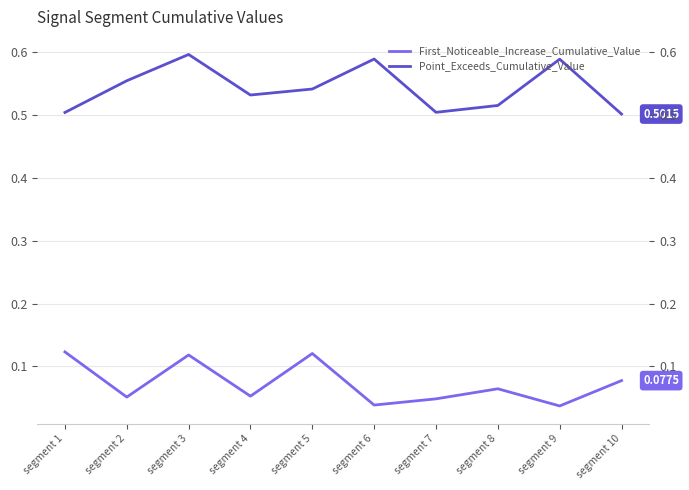

Where is the first local minimum for First_Noticeable_Increase_Cumulative_Value?

segment 2